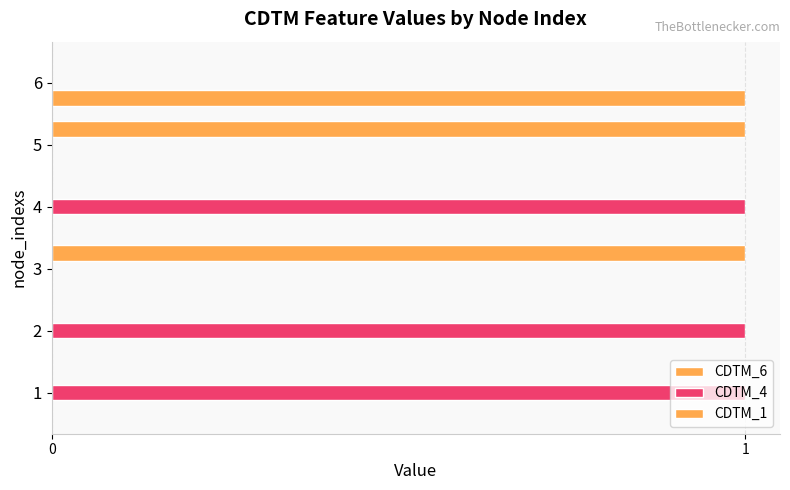

The value of CDTM_6 at 3 is 0. True or false?

True